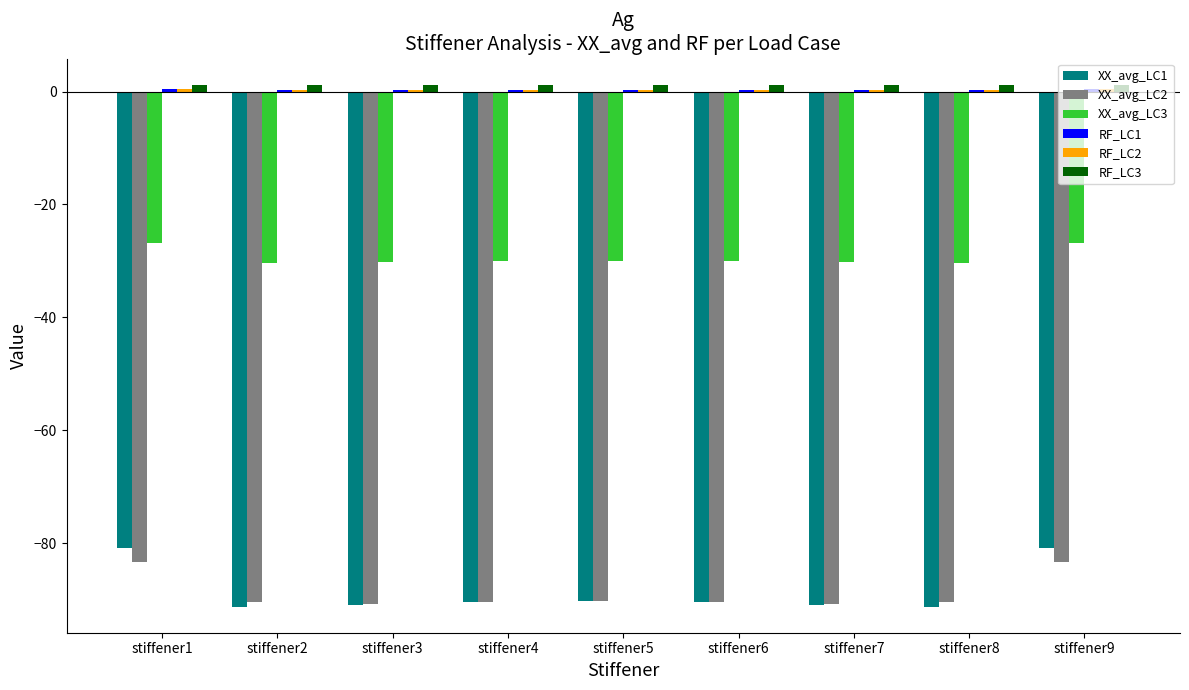

Which series has the largest range (max minus min)?

XX_avg_LC1